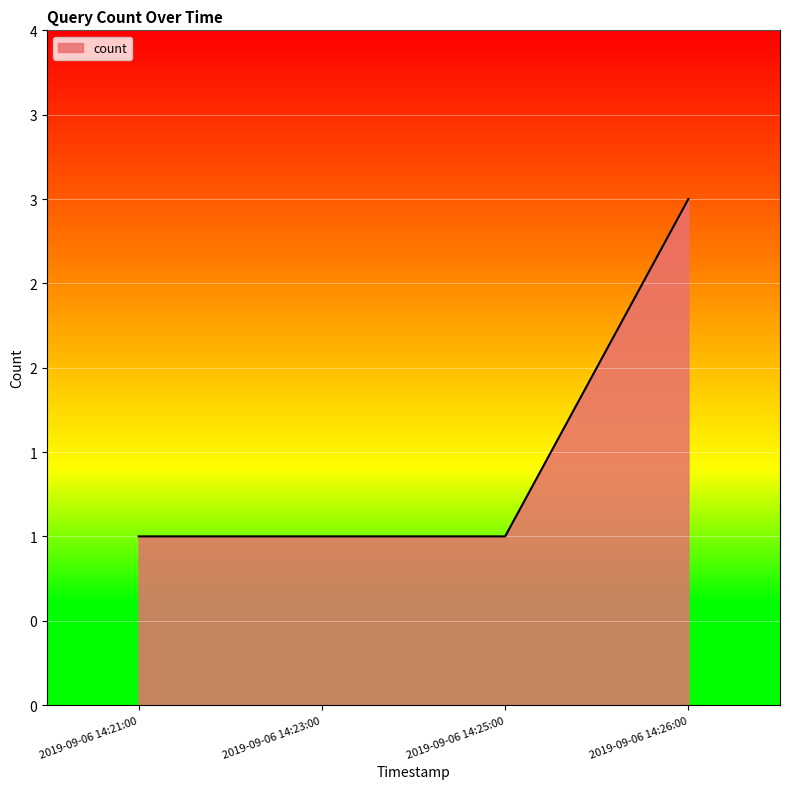

Does the chart have visible grid lines?

Yes